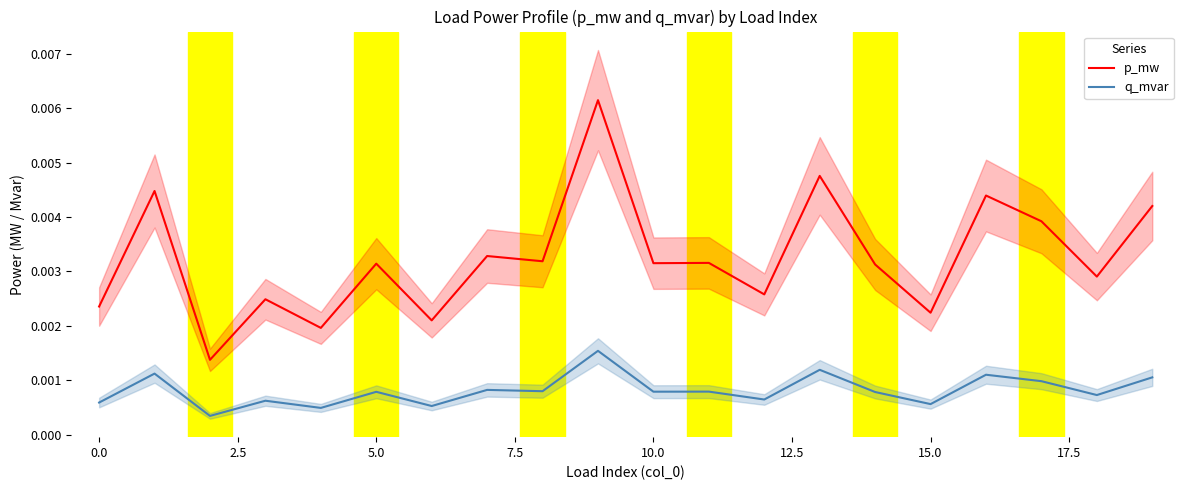

True or false: q_mvar and p_mw intersect in this chart.

False